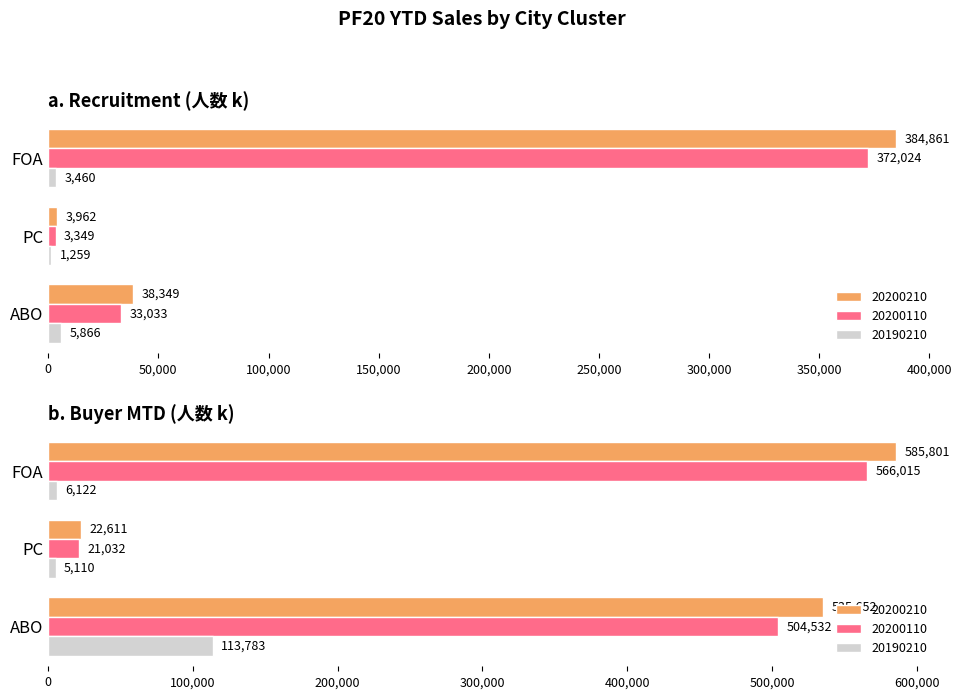

Where is 20200110_recruitment nearest to the value 187686?

ABO